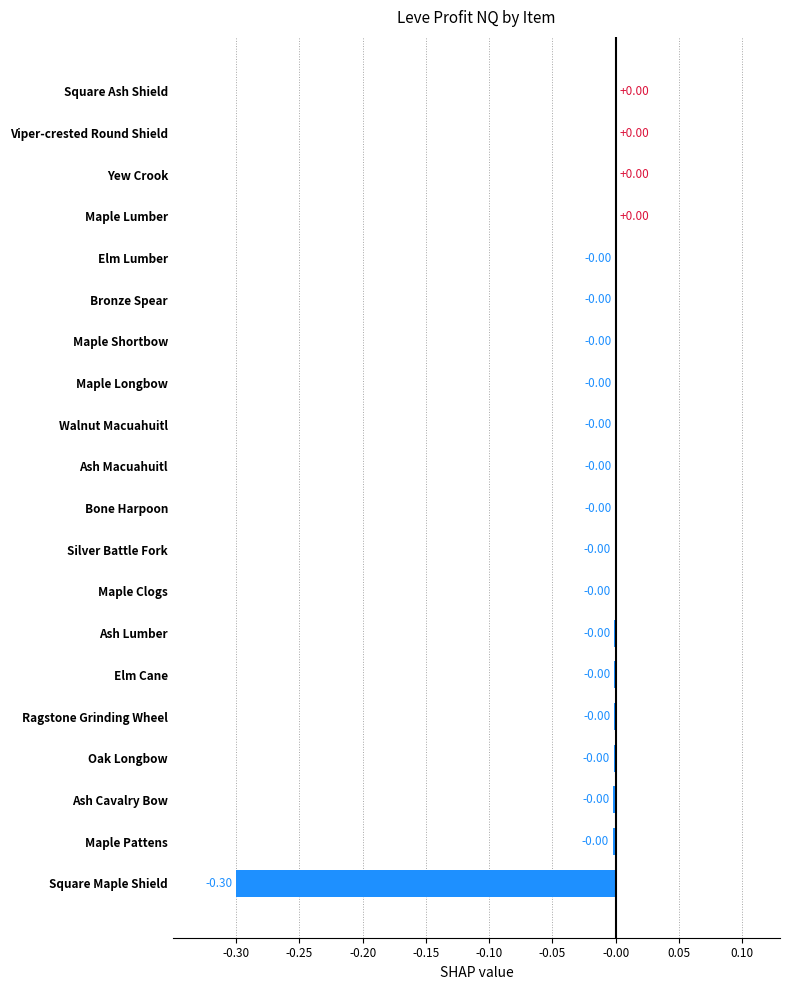

What is the change in value from Square Maple Shield to Oak Longbow?

+0.3